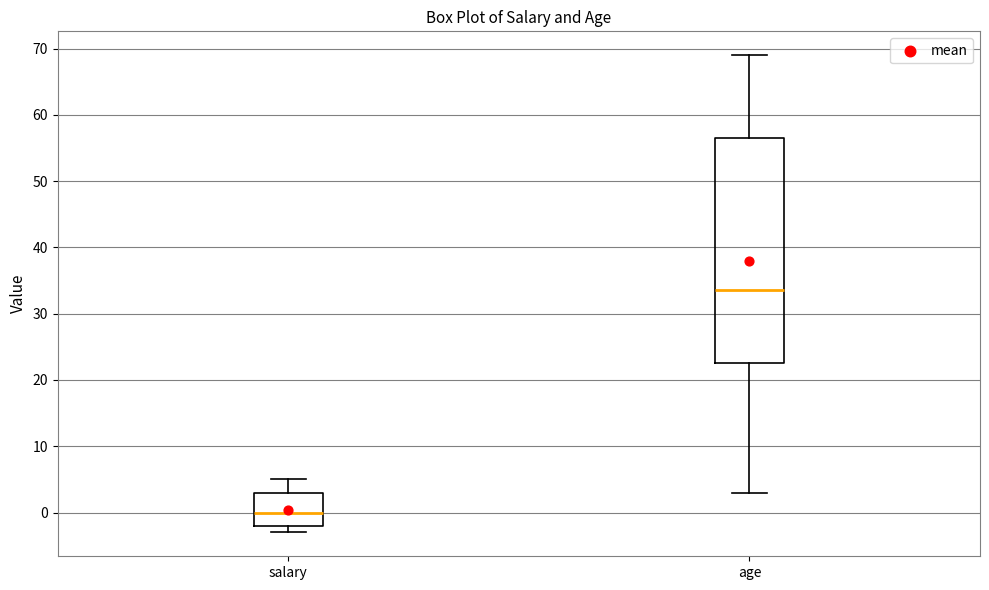

Which box's median line is the highest?

age